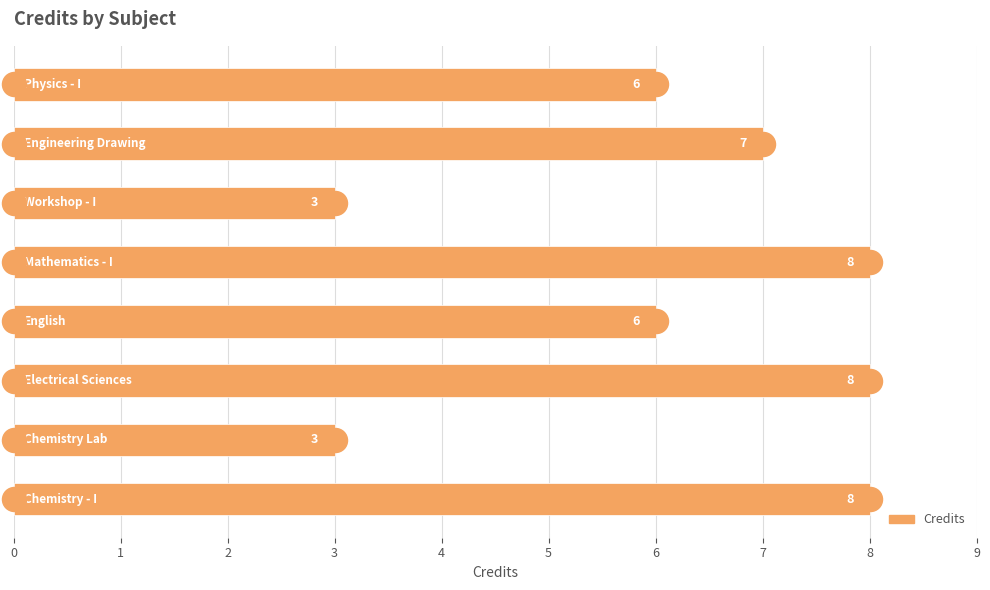

What is the change in value from 3 to 6?

+1